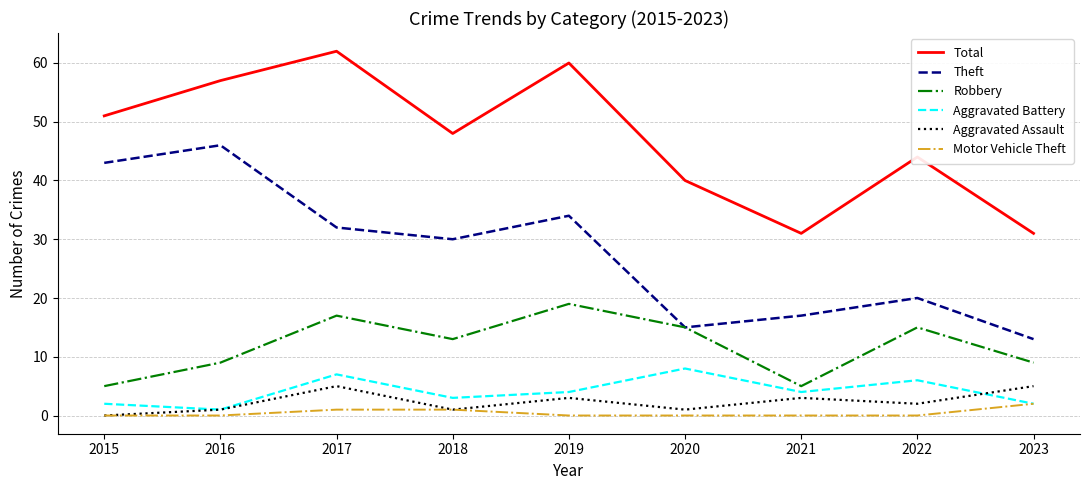

Which series has the widest spread of values?

Theft